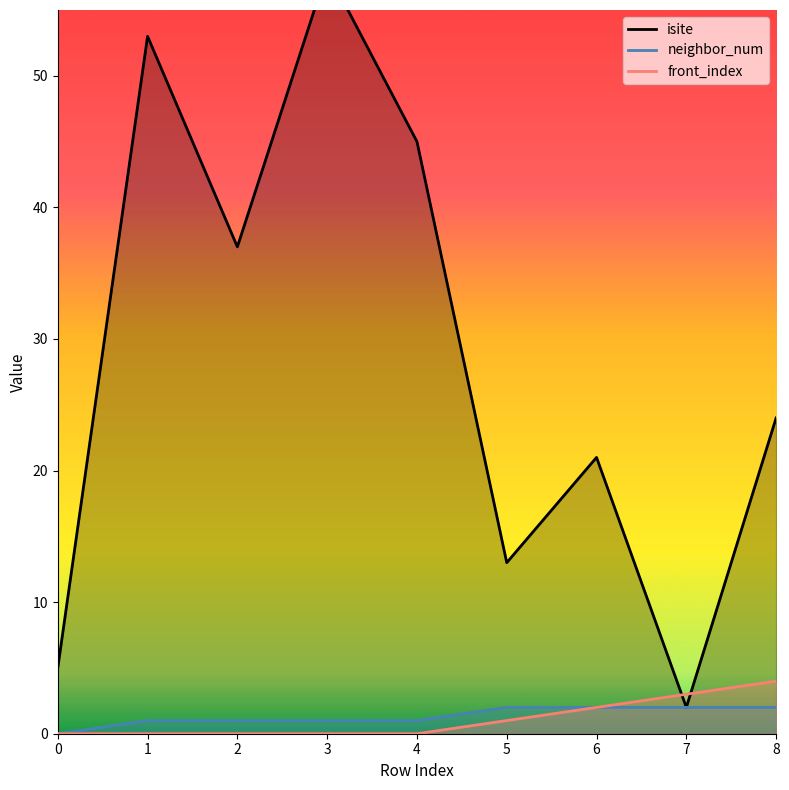

The value of front_index at 8 is 6. True or false?

False